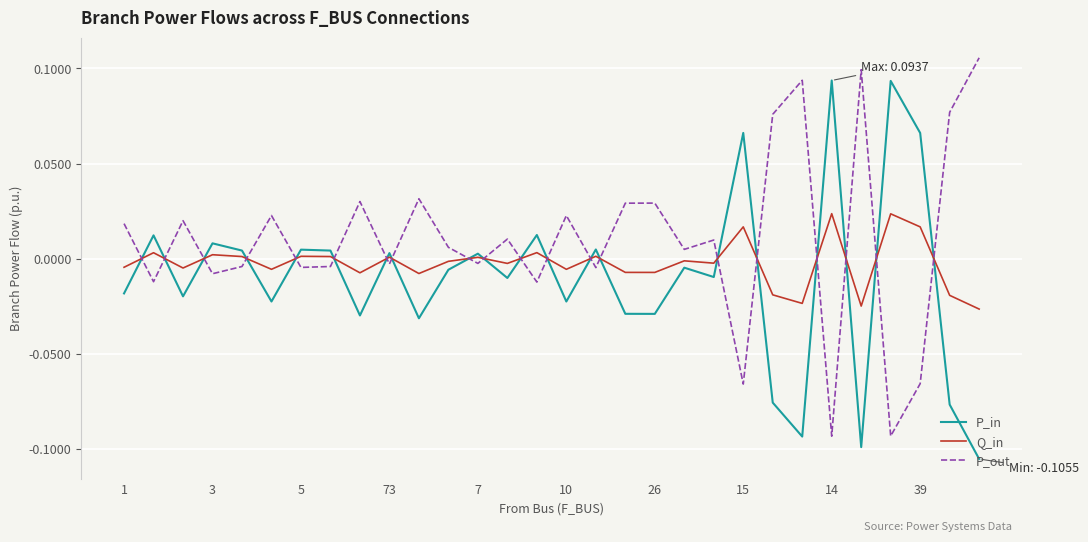

How many intersections are there between P_in and P_out?

20